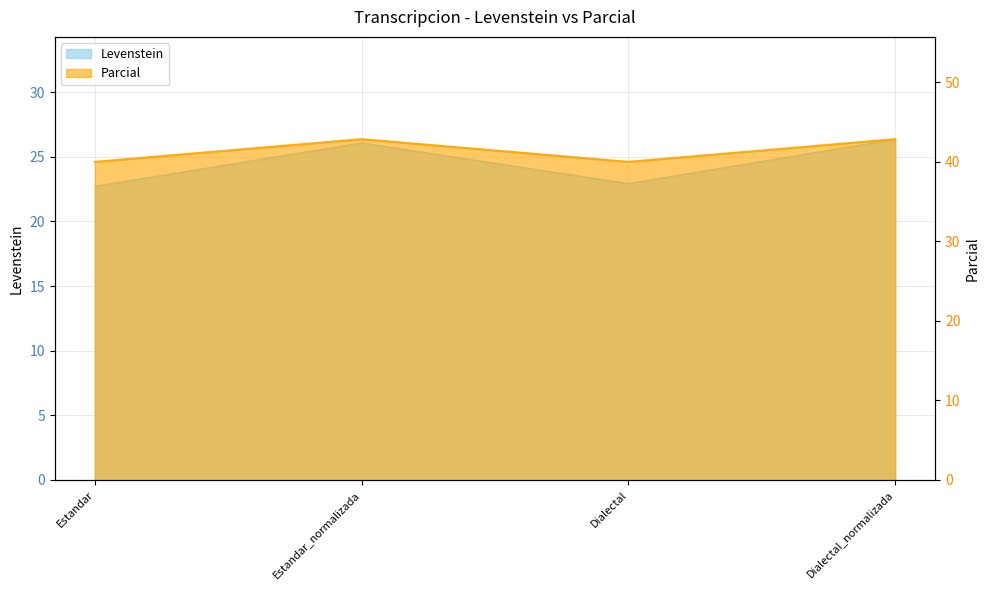

How many data points in Parcial are less than 42?

2